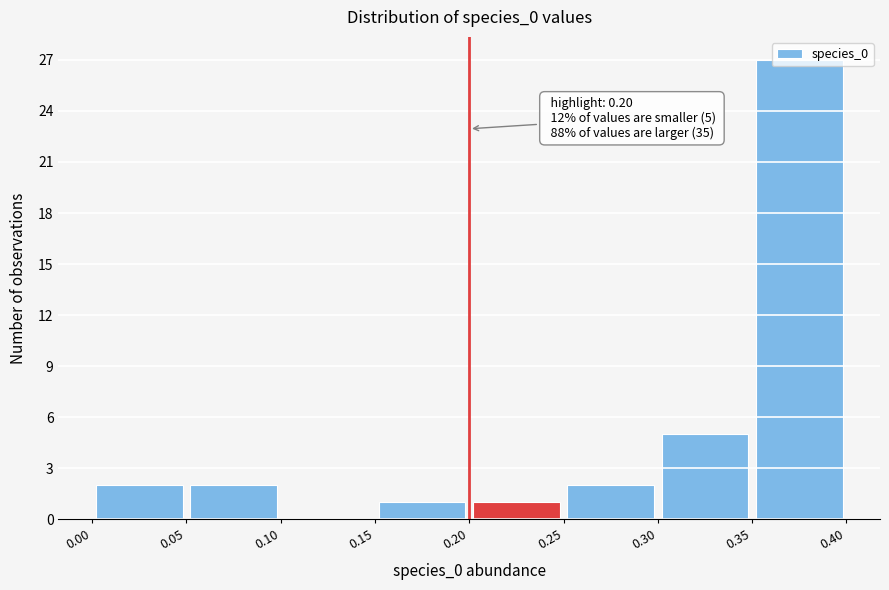

Which range on the x-axis has the tallest bar?

0.35 to 0.40